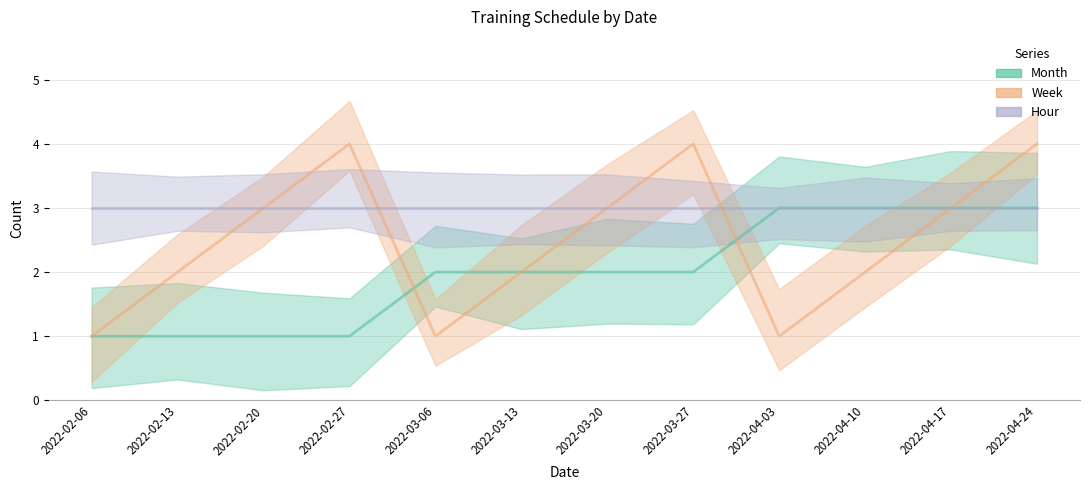

At which category is the sum across all series the highest?

2022-04-24